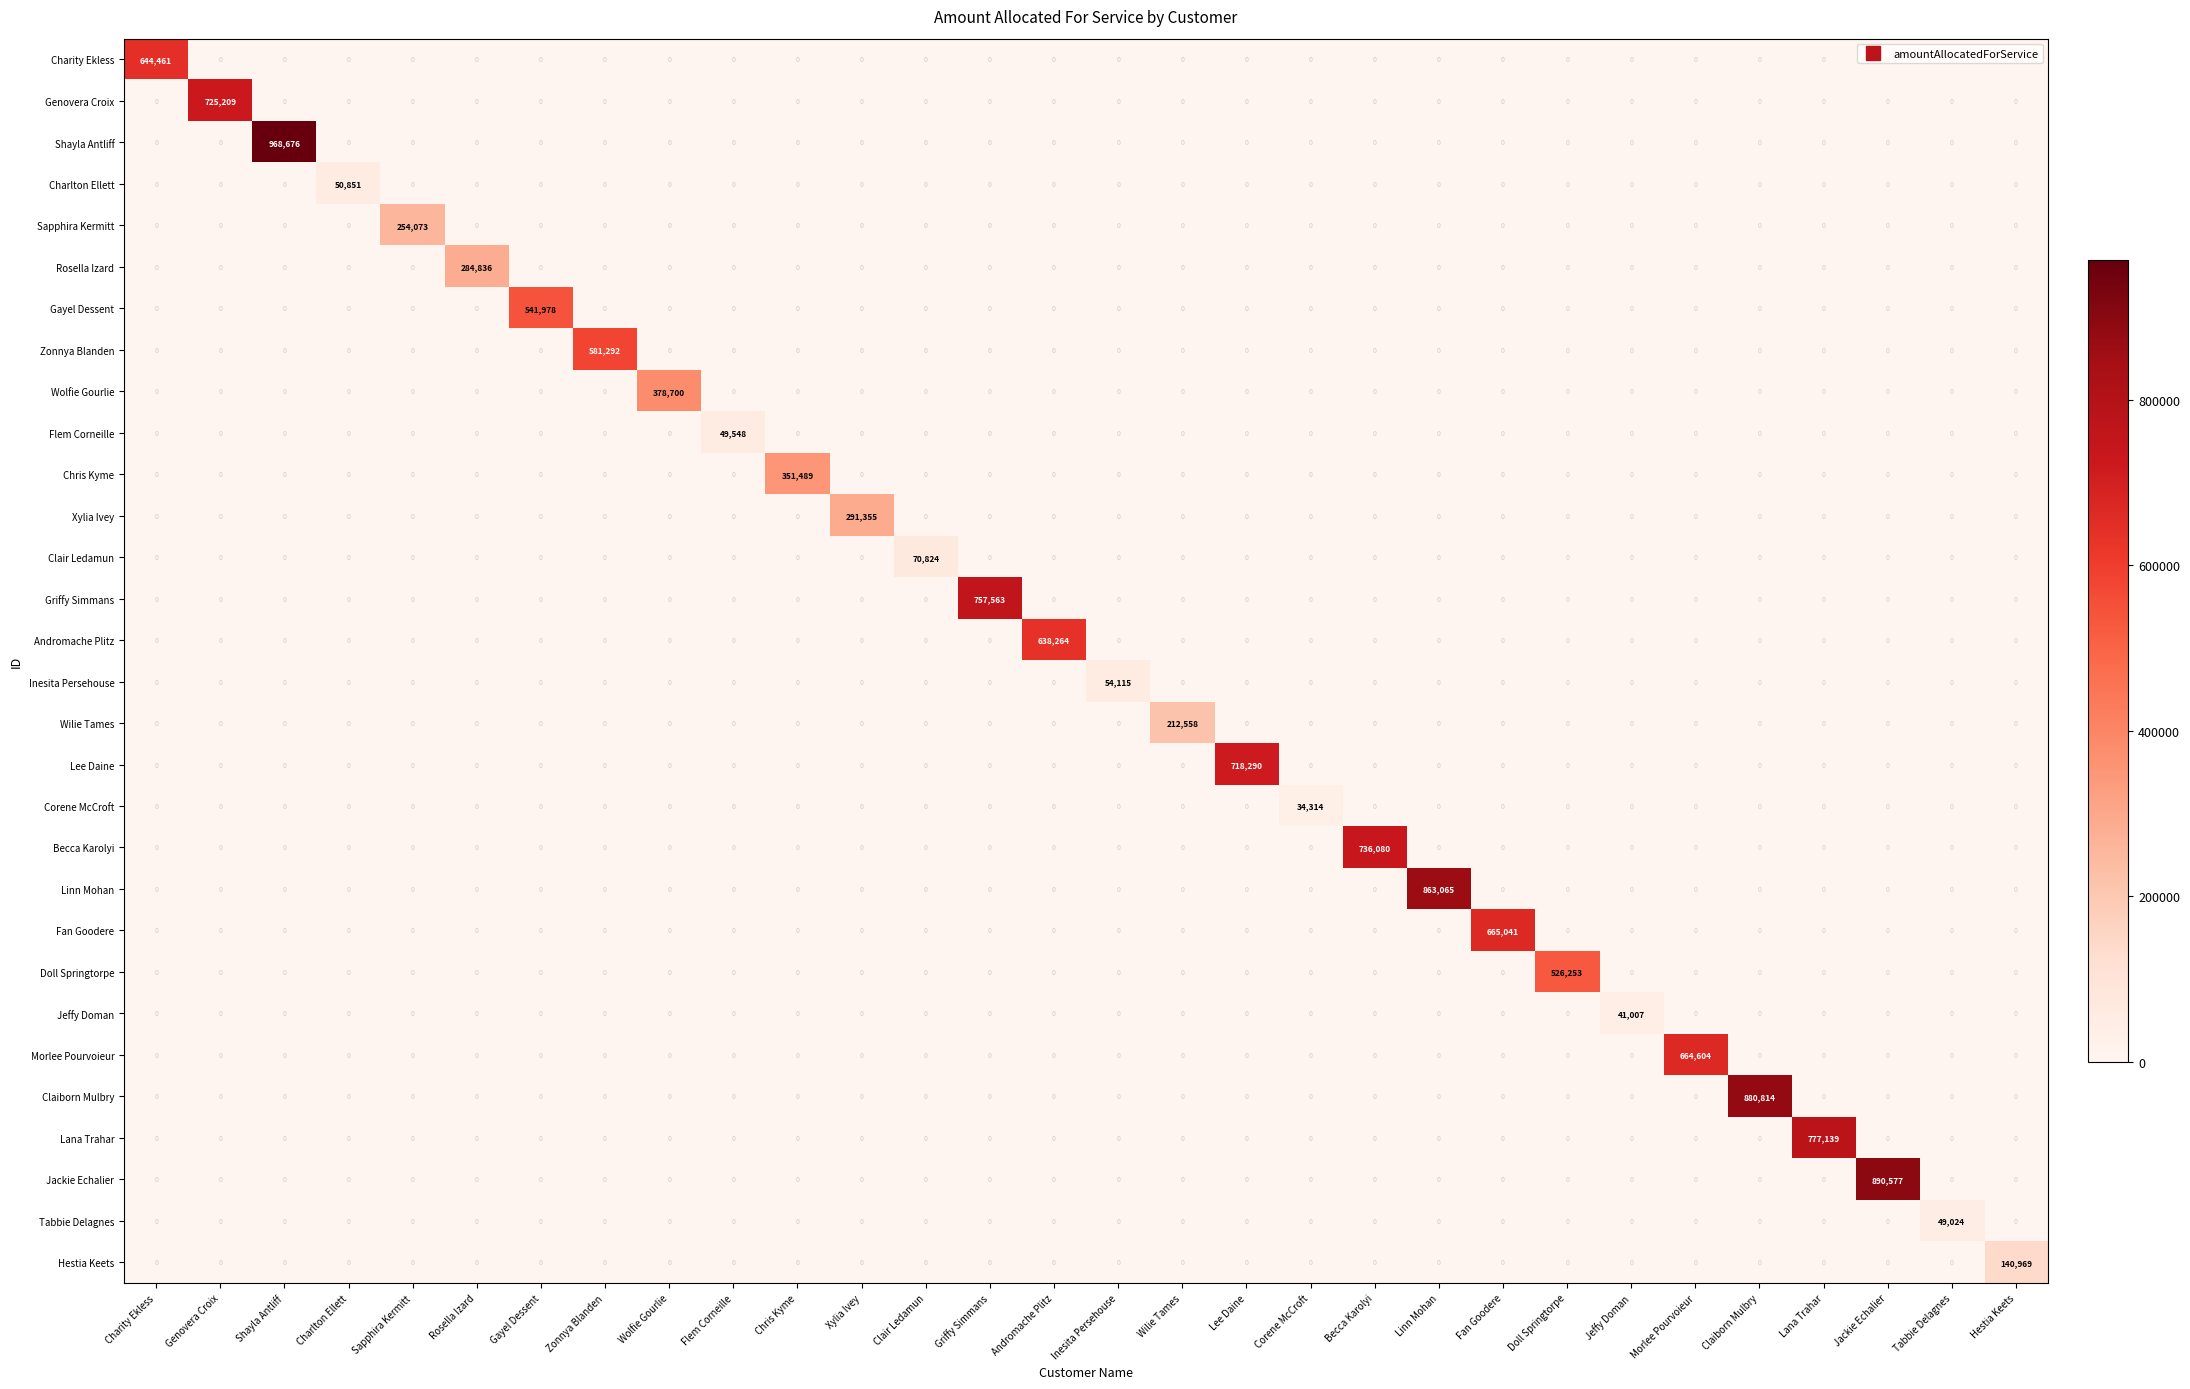

At how many categories does at least one series exceed 264147?

20